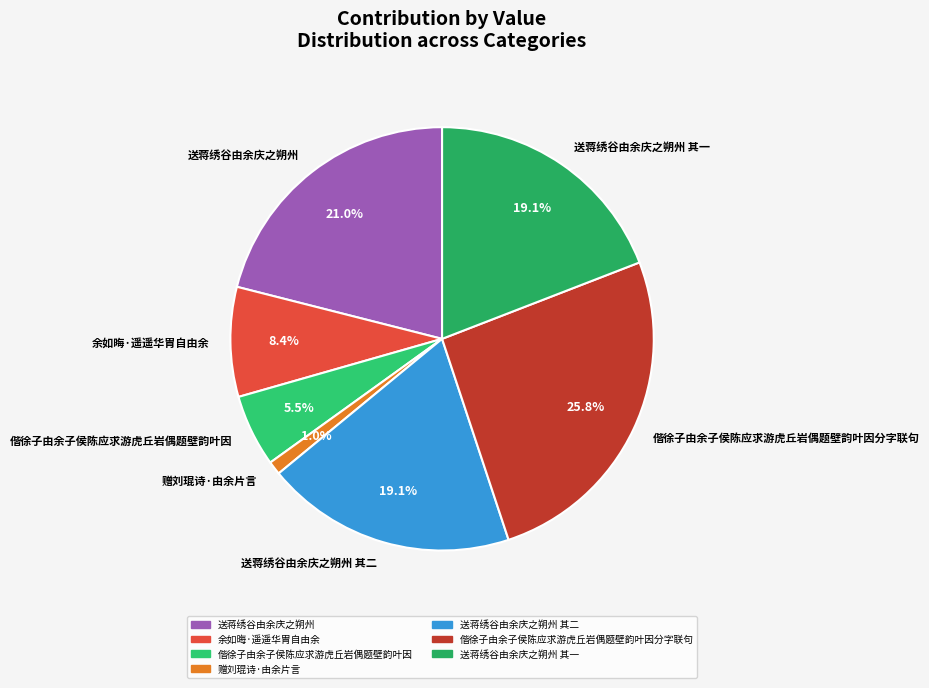

To the nearest percent, what is the average slice percentage?

14%